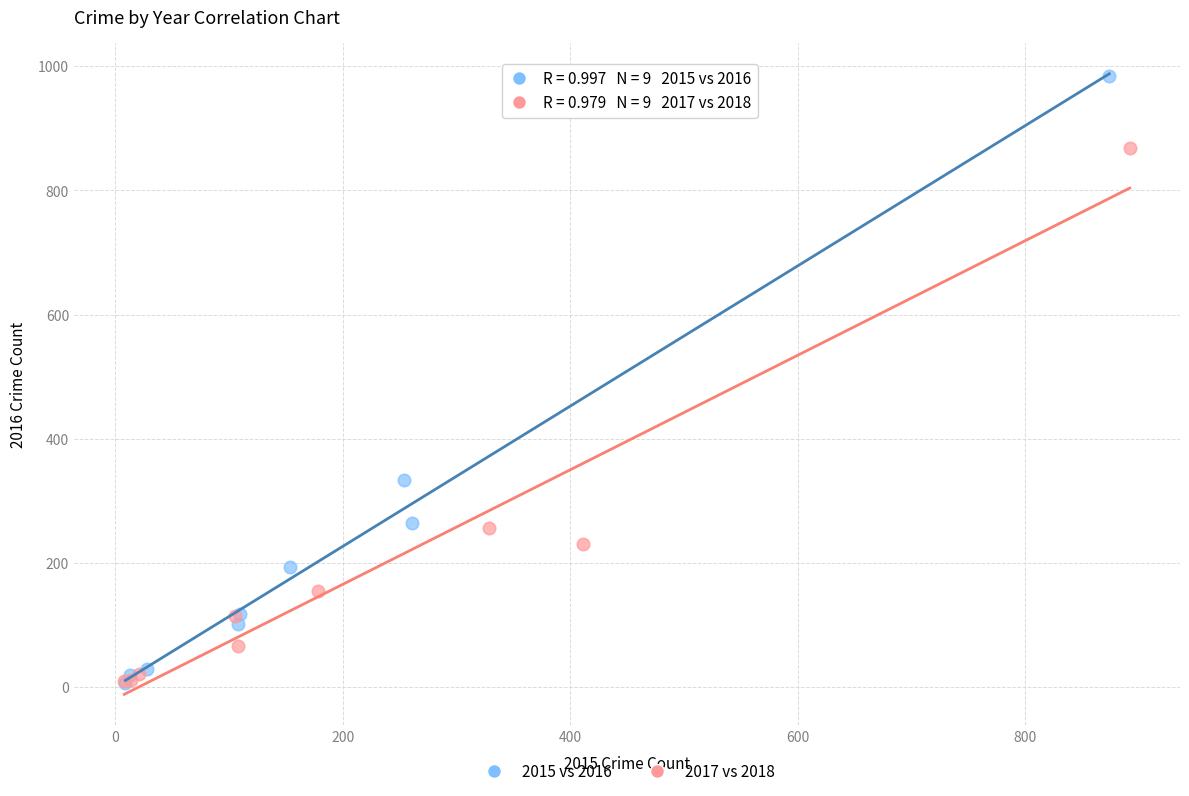

Which series reaches the maximum Y coordinate?

2015 vs 2016